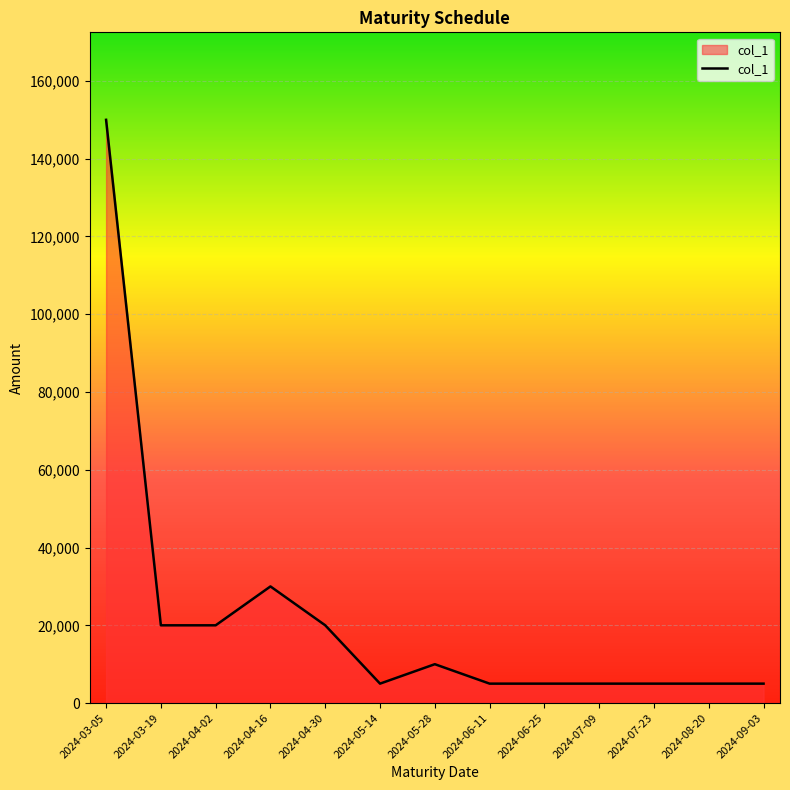

What is the greatest value displayed?

150000